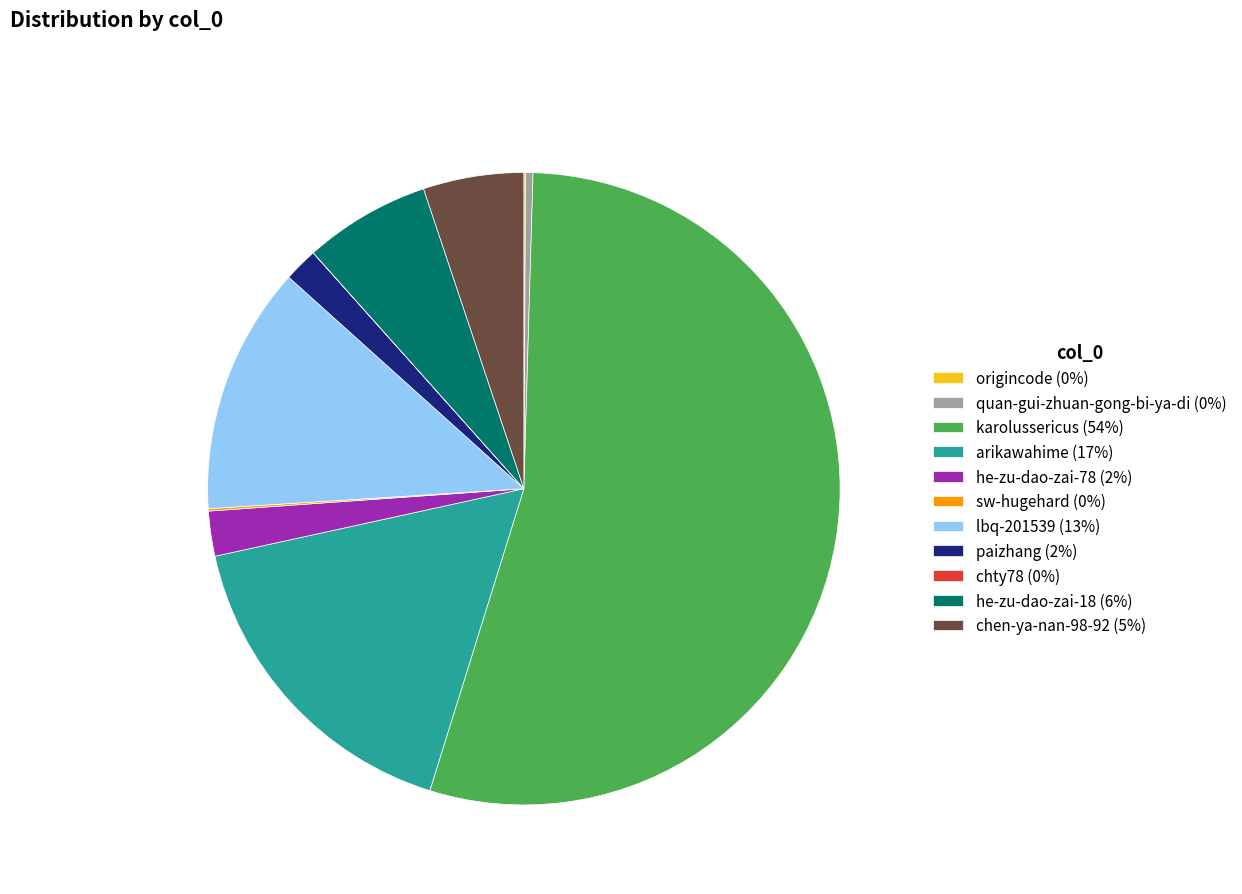

Which has a higher value, chen-ya-nan-98-92 (5%) or he-zu-dao-zai-18 (6%)?

he-zu-dao-zai-18 (6%)